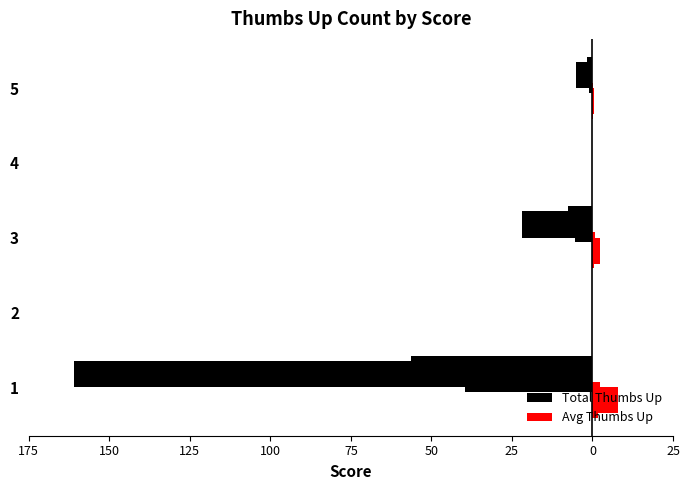

Count the number of categories in the chart.

5